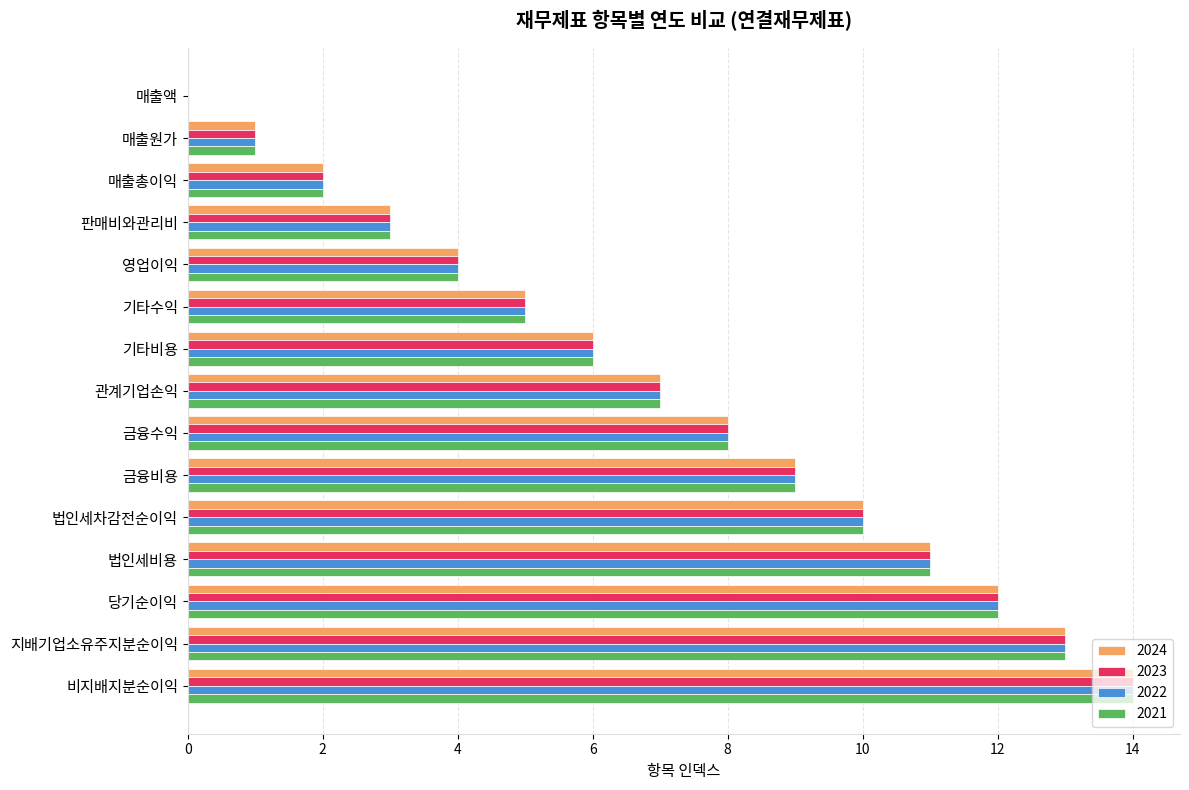

The 2022 series shows 6 at 금융수익. True or false?

False